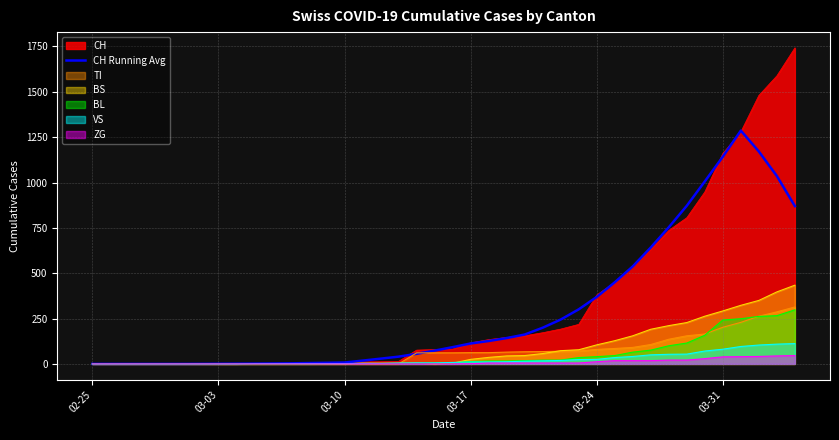

How many points are higher than both their immediate neighbors (excluding endpoints)?

1